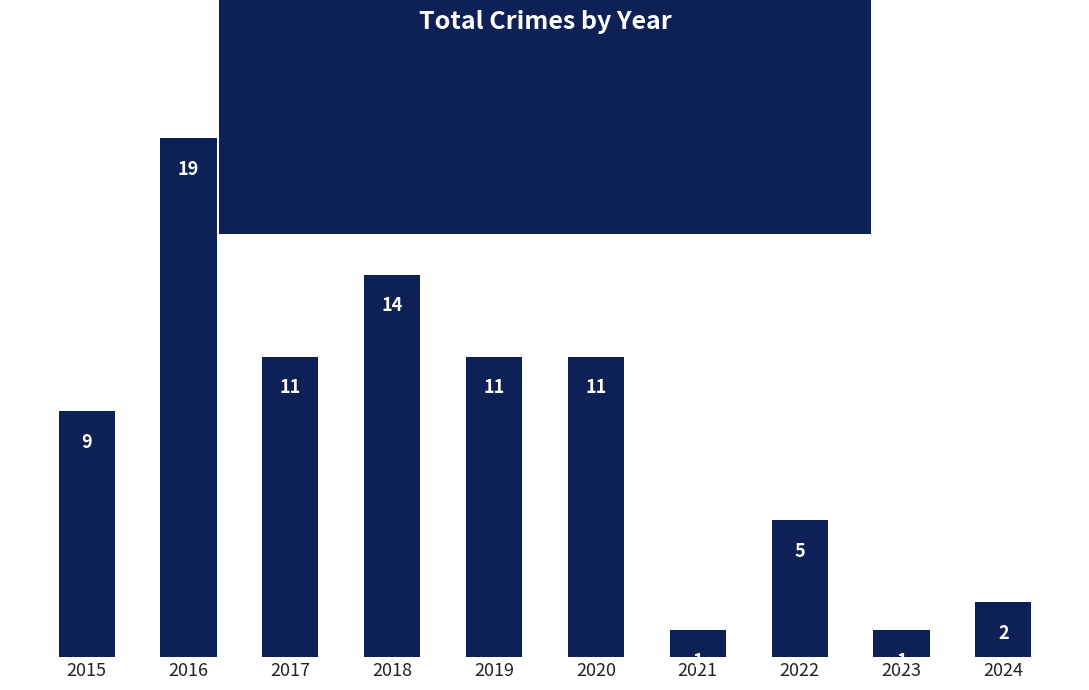

Reading left to right, transcribe all the data shown in this chart.

2015=9	2016=19	2017=11	2018=14	2019=11	2020=11	2021=1	2022=5	2023=1	2024=2